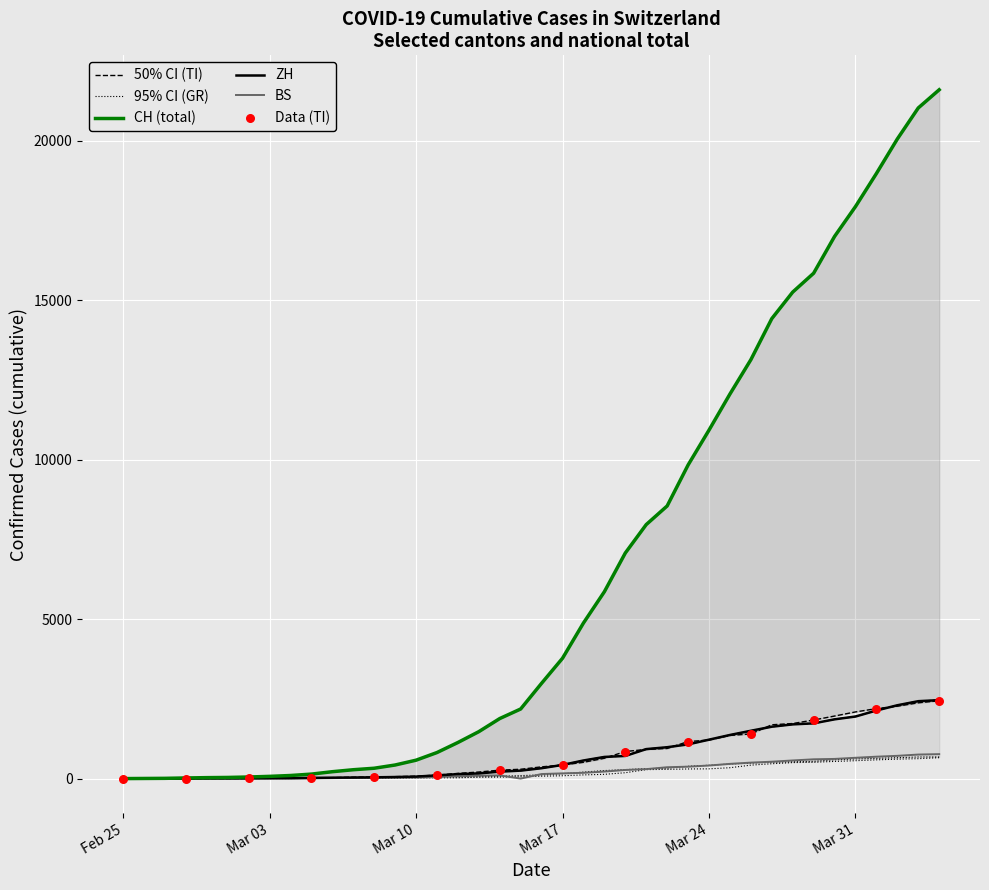

Which series contains the lowest Y value?

CH